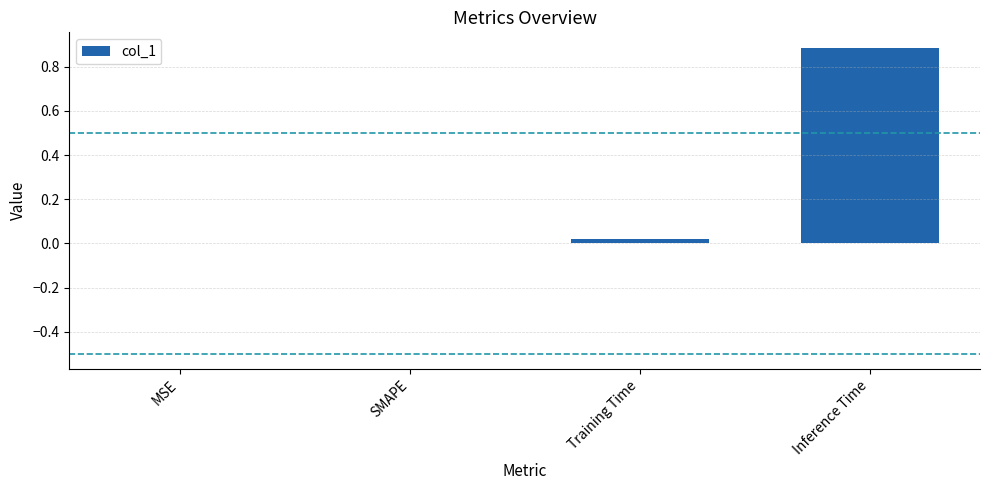

What is the change in value from MSE to Inference Time?

+0.9